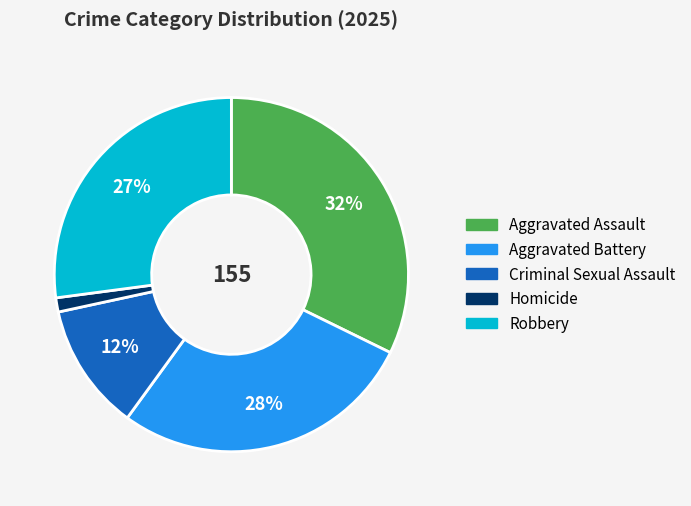

Which slice is the largest?

Aggravated Assault